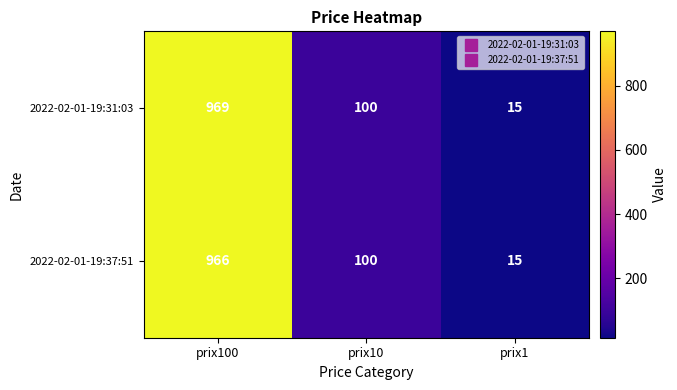

Is it true that 2022-02-01-19:31:03 equals 27 at prix1?

False